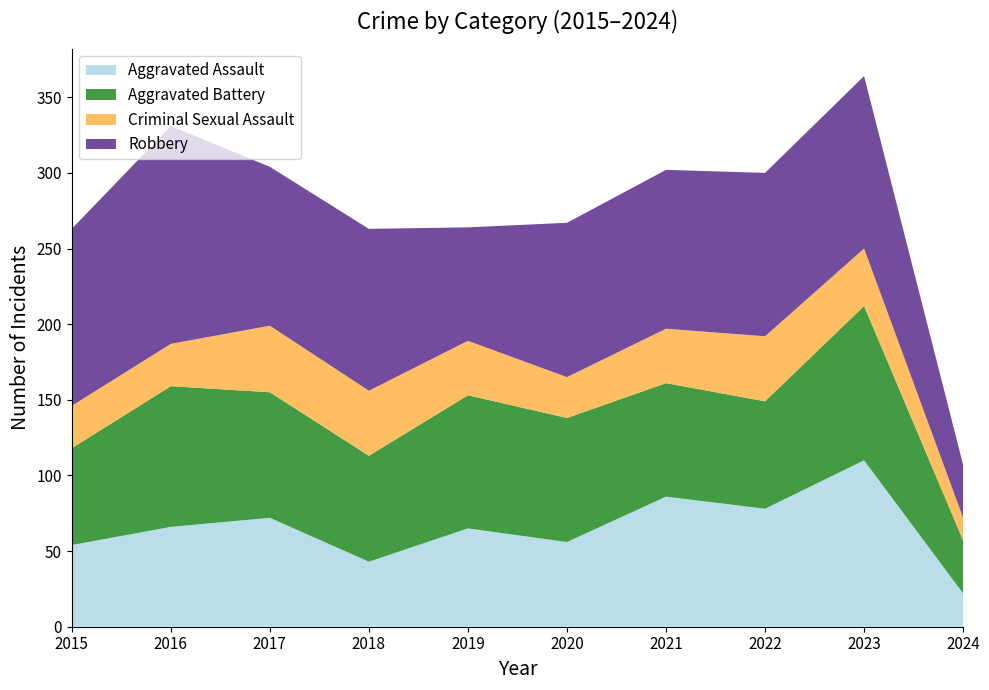

Reading left to right, list all the values displayed in this chart.

Aggravated Assault: 54	66	72	43	65	56	86	78	110	22
Aggravated Battery: 64	93	83	70	88	82	75	71	102	35
Criminal Sexual Assault: 28	28	44	43	36	27	36	43	38	15
Robbery: 117	144	105	107	75	102	105	108	114	35